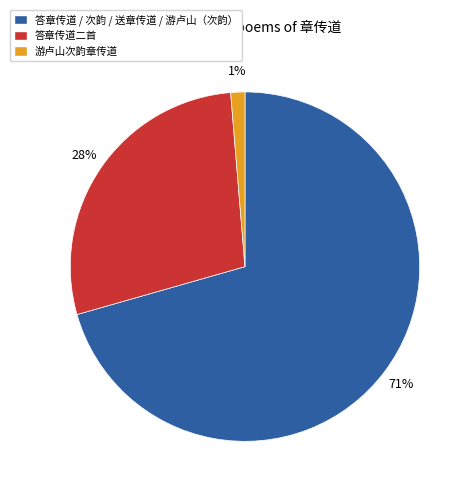

Do 游卢山次韵章传道 and 答章传道二首 together represent more than half of the pie?

No